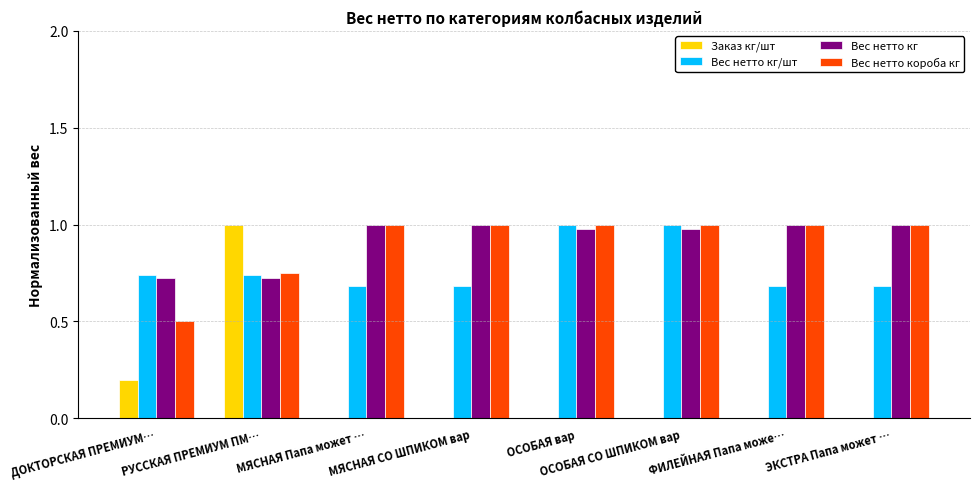

Which series changed the most between РУССКАЯ ПРЕМИУМ ПМ… and ОСОБАЯ СО ШПИКОМ вар?

Заказ кг/шт